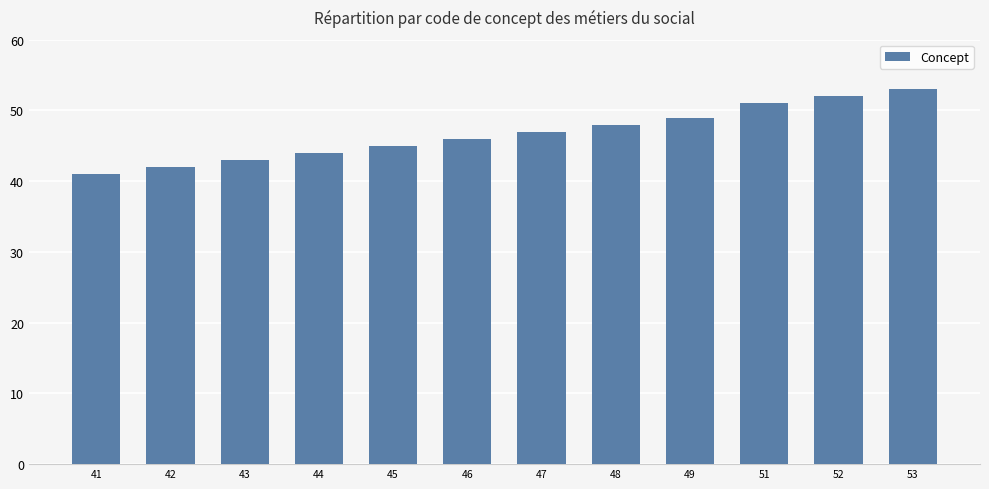

Count the number of categories in the chart.

12